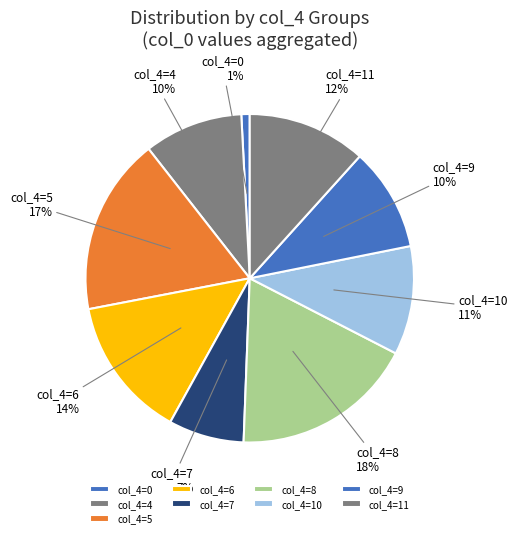

Is there a majority slice in this chart?

No